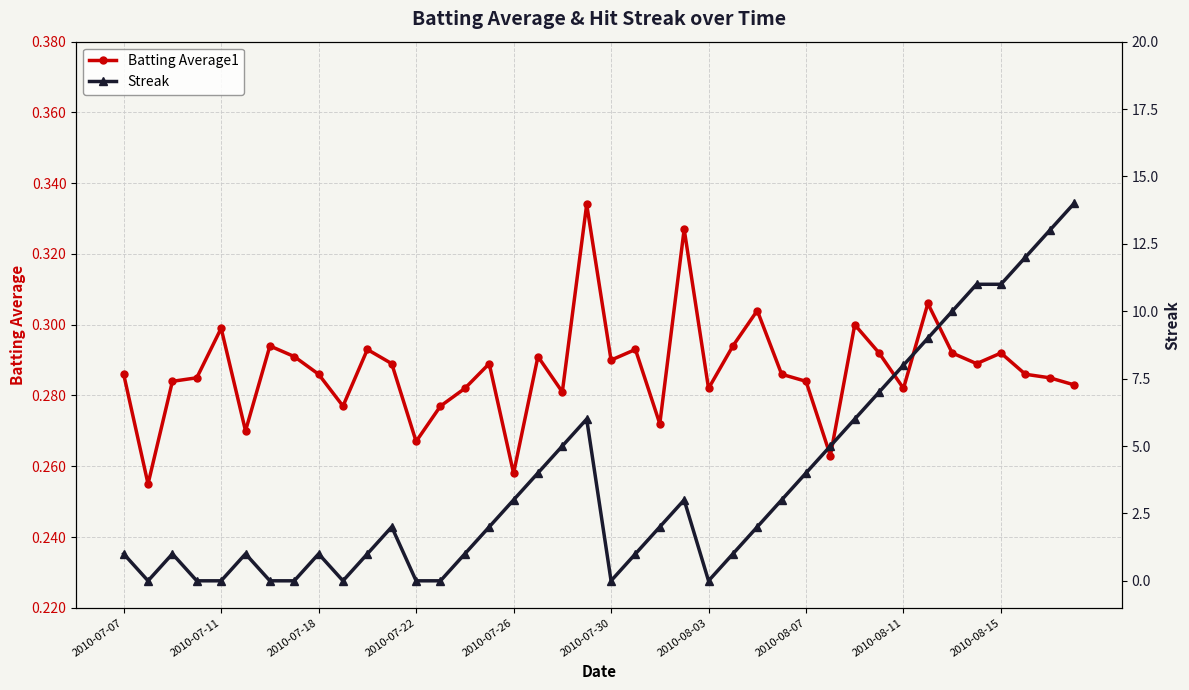

How many data points in Streak are above 2?

18